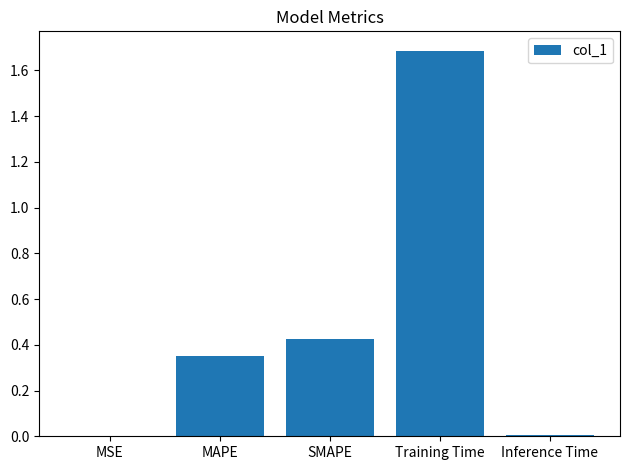

What is the change in value from SMAPE to Training Time?

+1.3